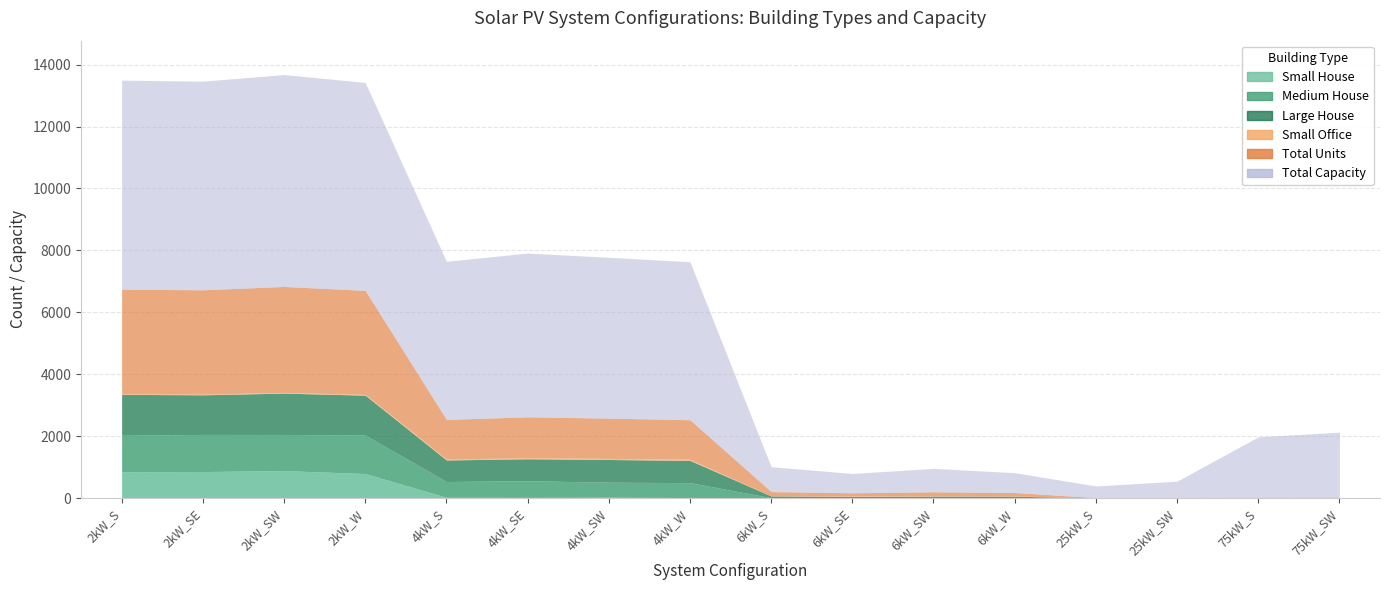

True or false: Small House and Medium House intersect in this chart.

False